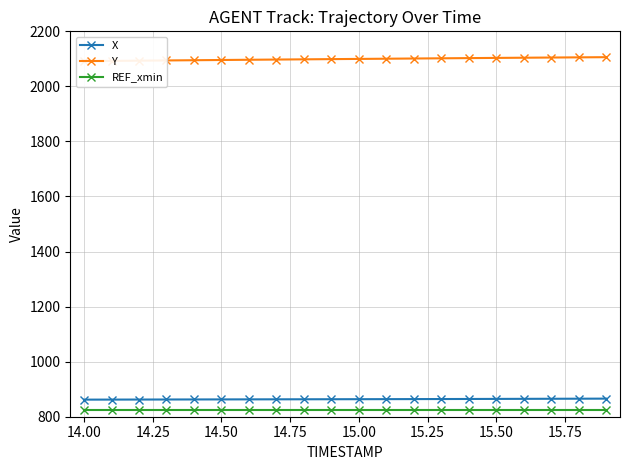

True or false: X and REF_xmin cross at least once.

False